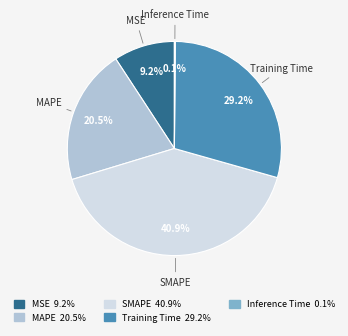

To the nearest percent, what is the combined percentage of MSE and Training Time?

38%